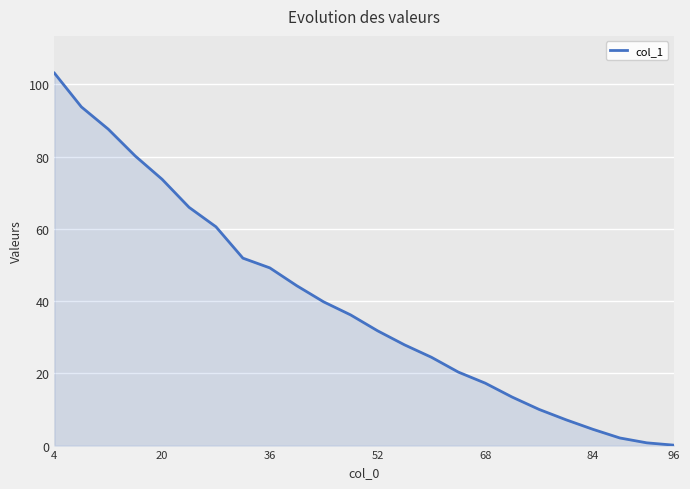

What is the greatest value displayed?

103.1